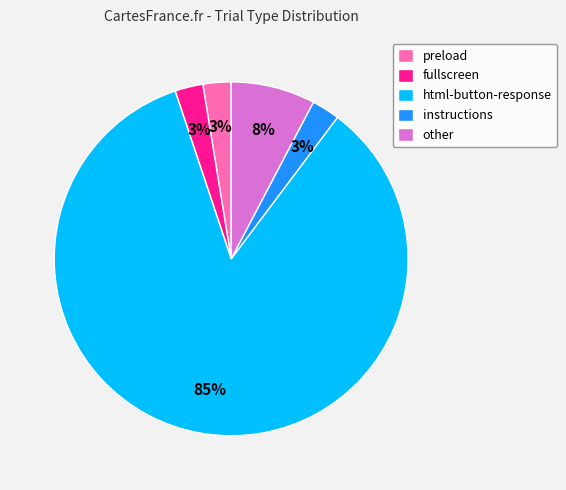

Do preload and fullscreen together represent more than half of the pie?

No